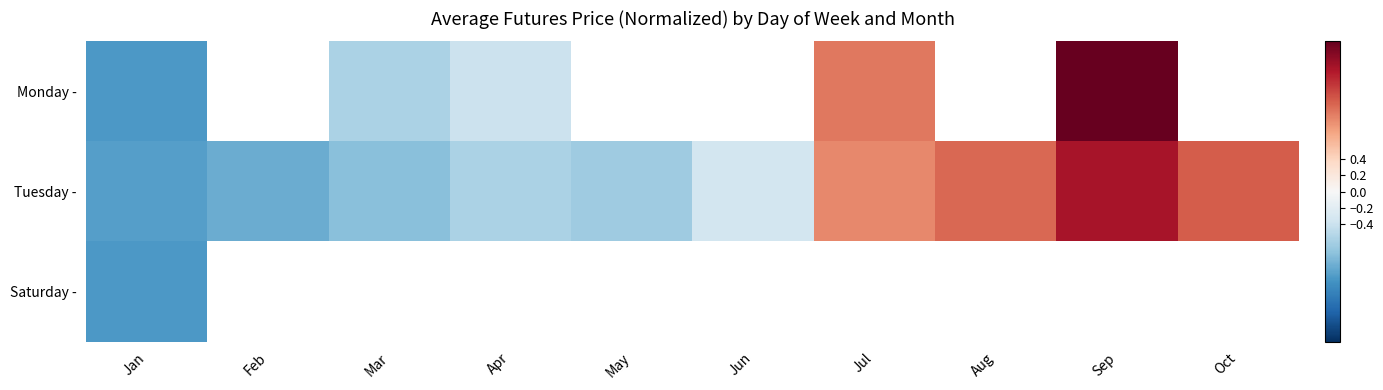

Between May and Sep, which series saw the biggest shift?

Tuesday -